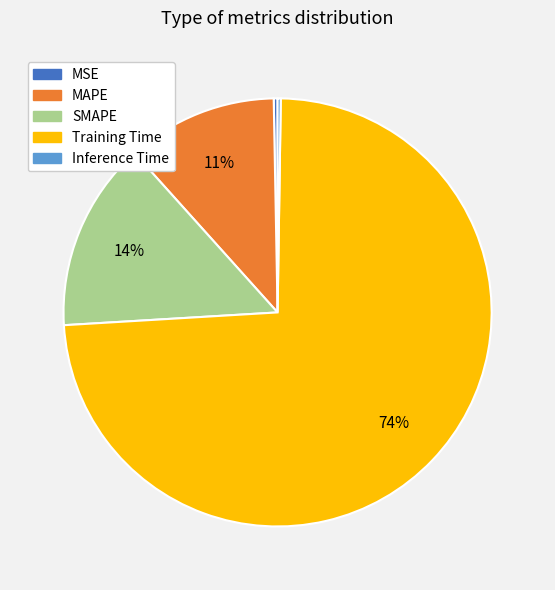

Which has a higher value, SMAPE or Training Time?

Training Time